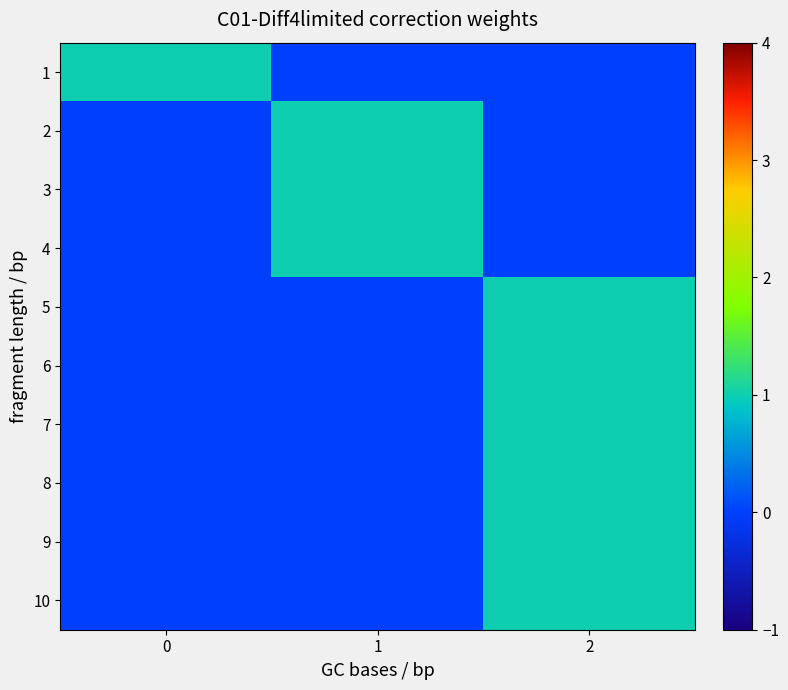

At 2, list the series in order from largest to smallest.

5, 6, 7, 8, 9, 10, 1, 2, 3, 4